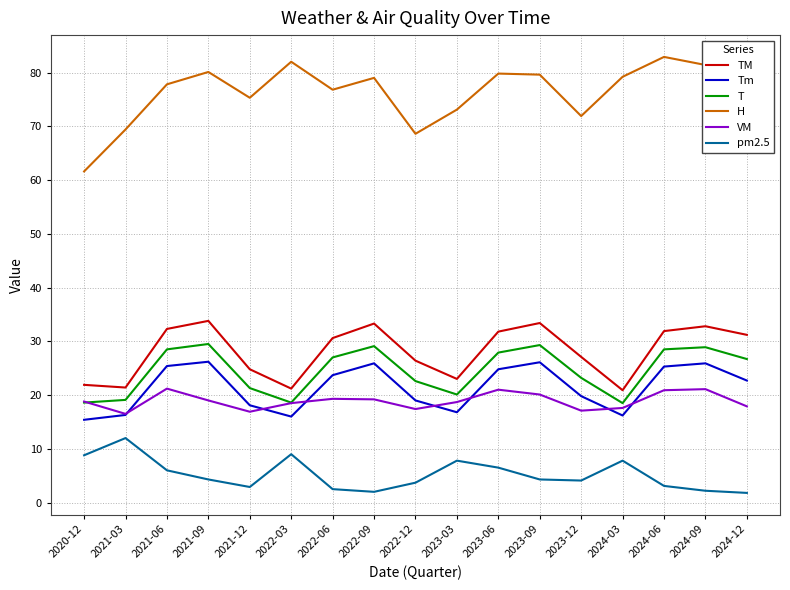

What position from the left is 2022-06?

7